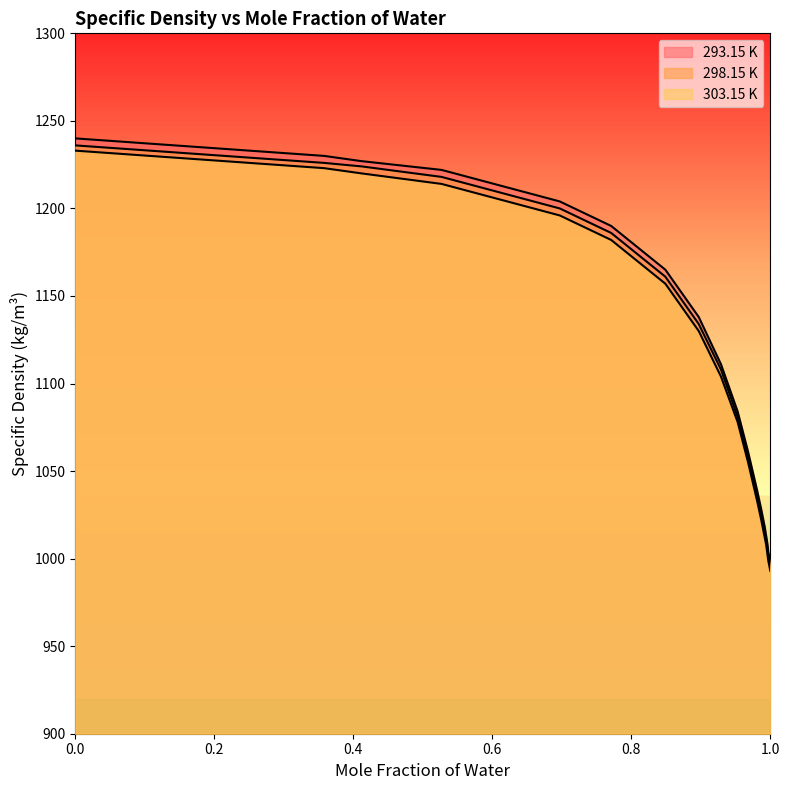

Rank the series at 0.999 from lowest to highest value.

303.15 K, 298.15 K, 293.15 K